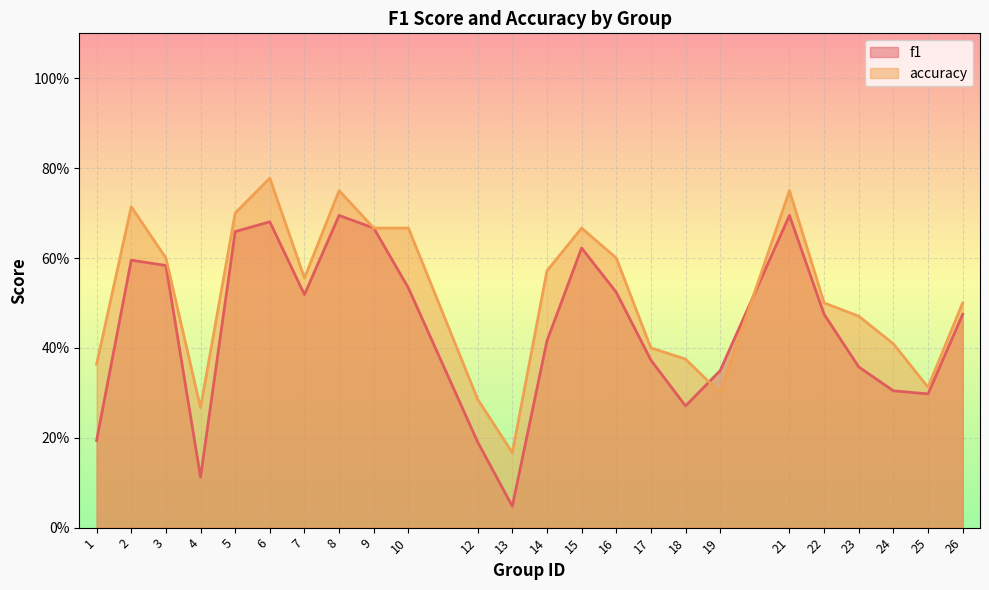

Where is f1 nearest to the value 0?

13